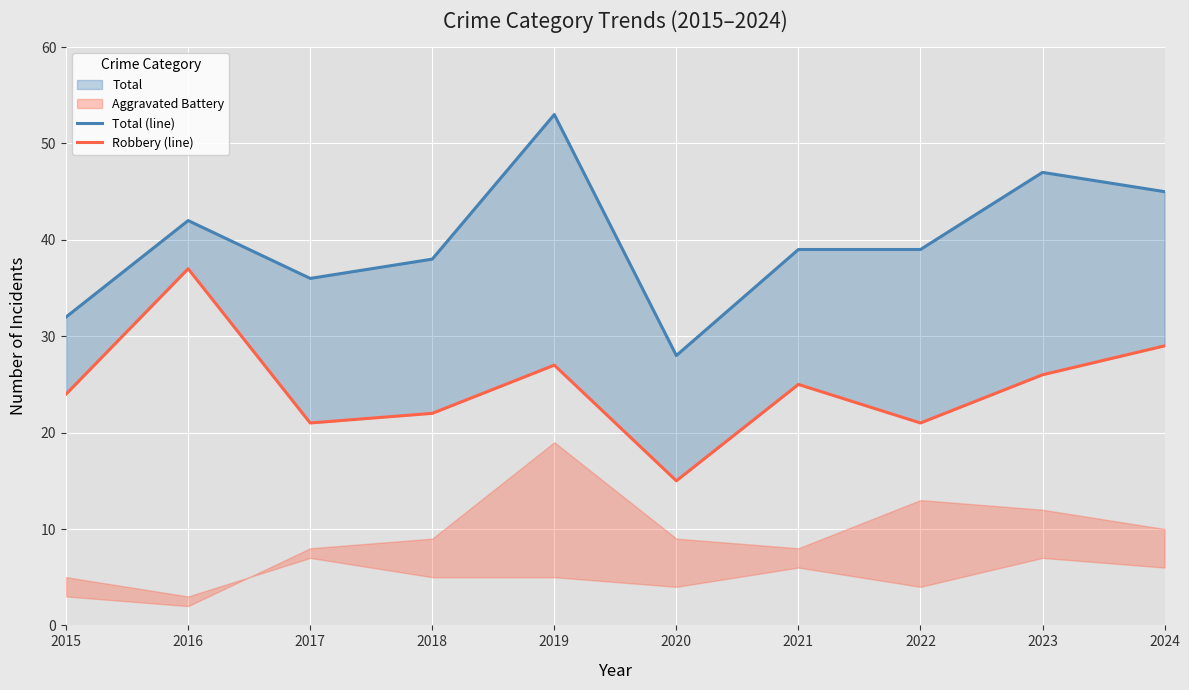

True or false: Total (line) and Robbery (line) intersect in this chart.

False